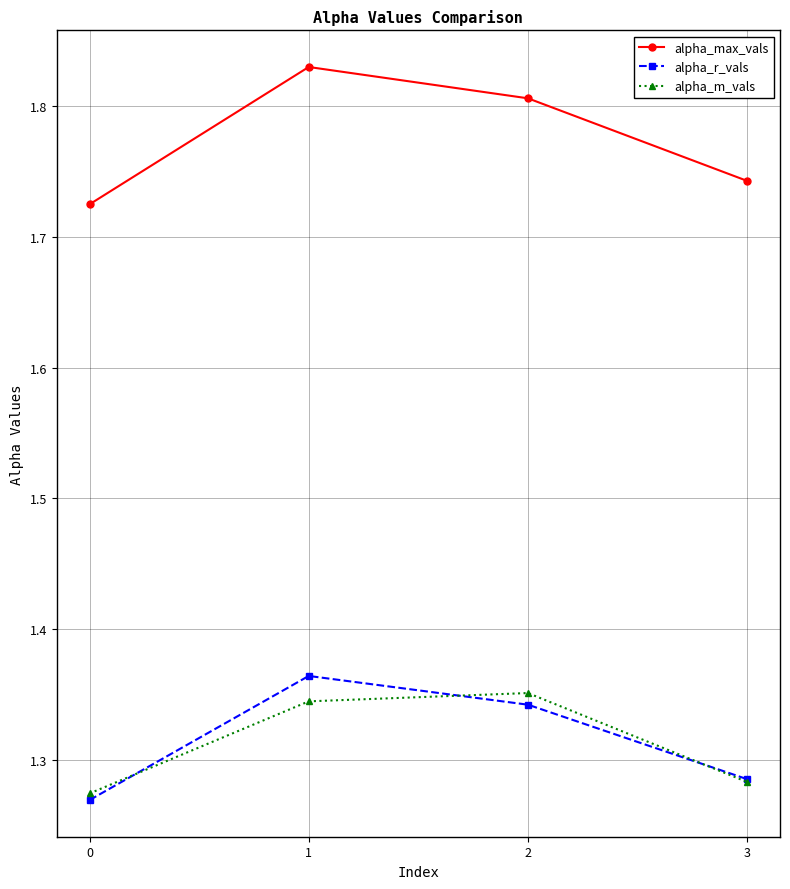

Which series has the widest spread of values?

alpha_max_vals